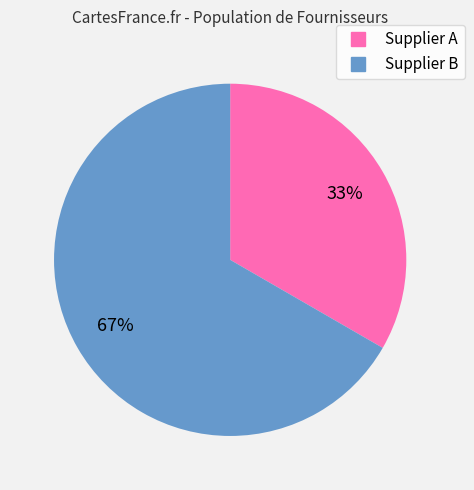

Does any single category account for the majority?

Yes